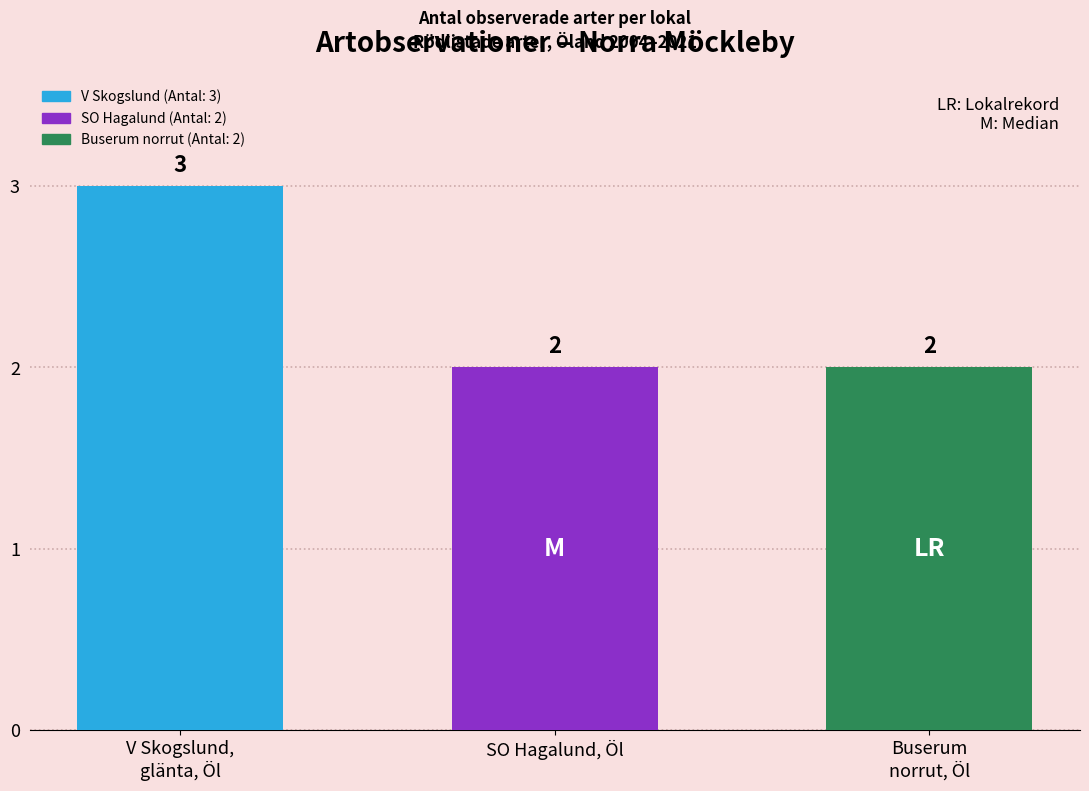

What is the label of the 2nd bar from the left?

SO Hagalund, Öl